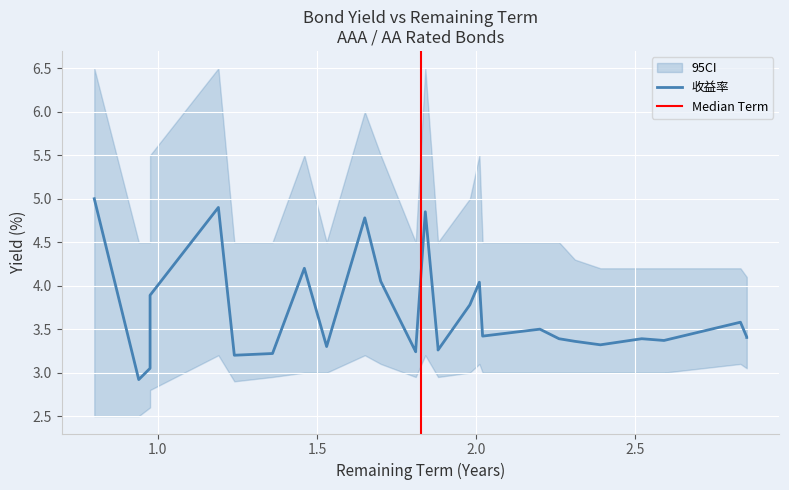

True or false: there are more than 2 points higher than both neighbors.

True